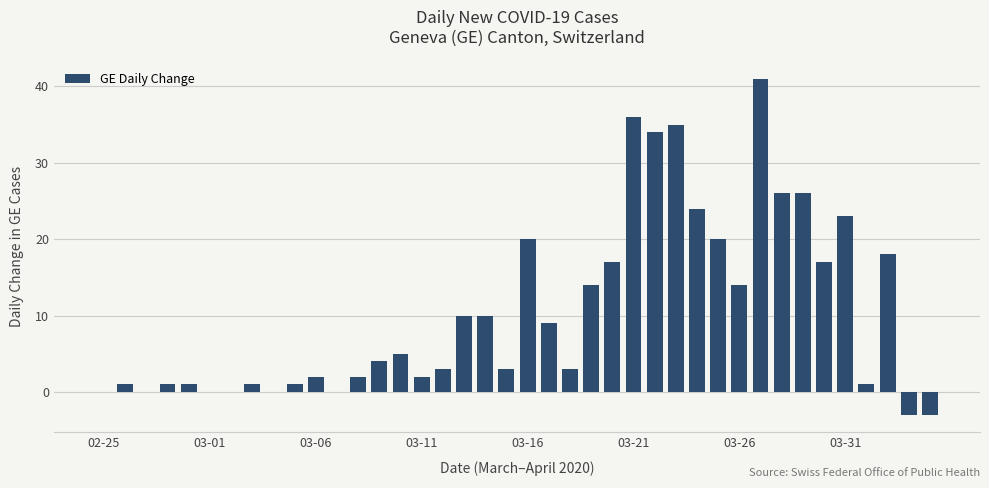

What is the average value?

10